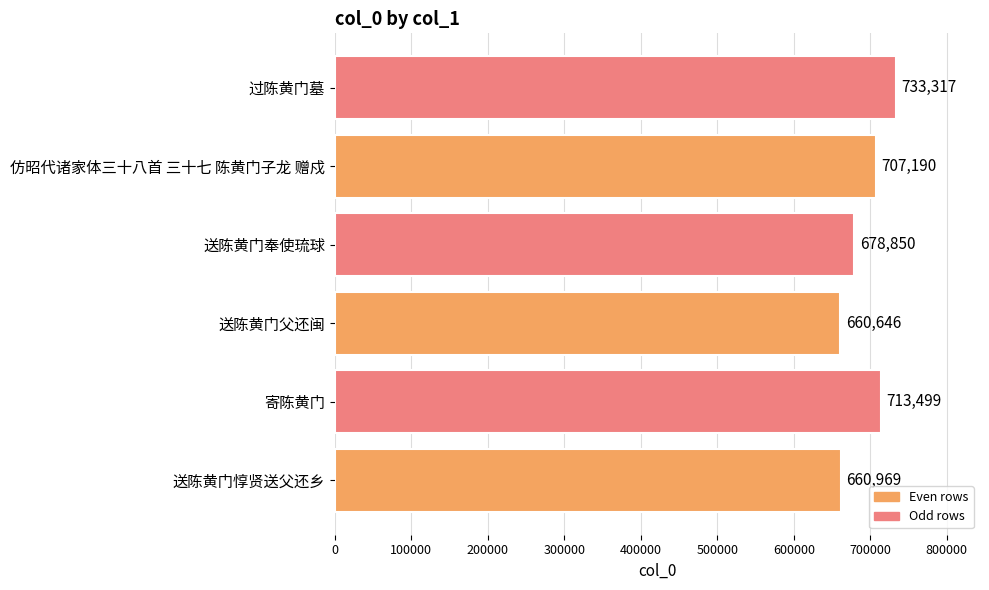

What is the change in value from 送陈黄门奉使琉球 to 过陈黄门墓?

+54467